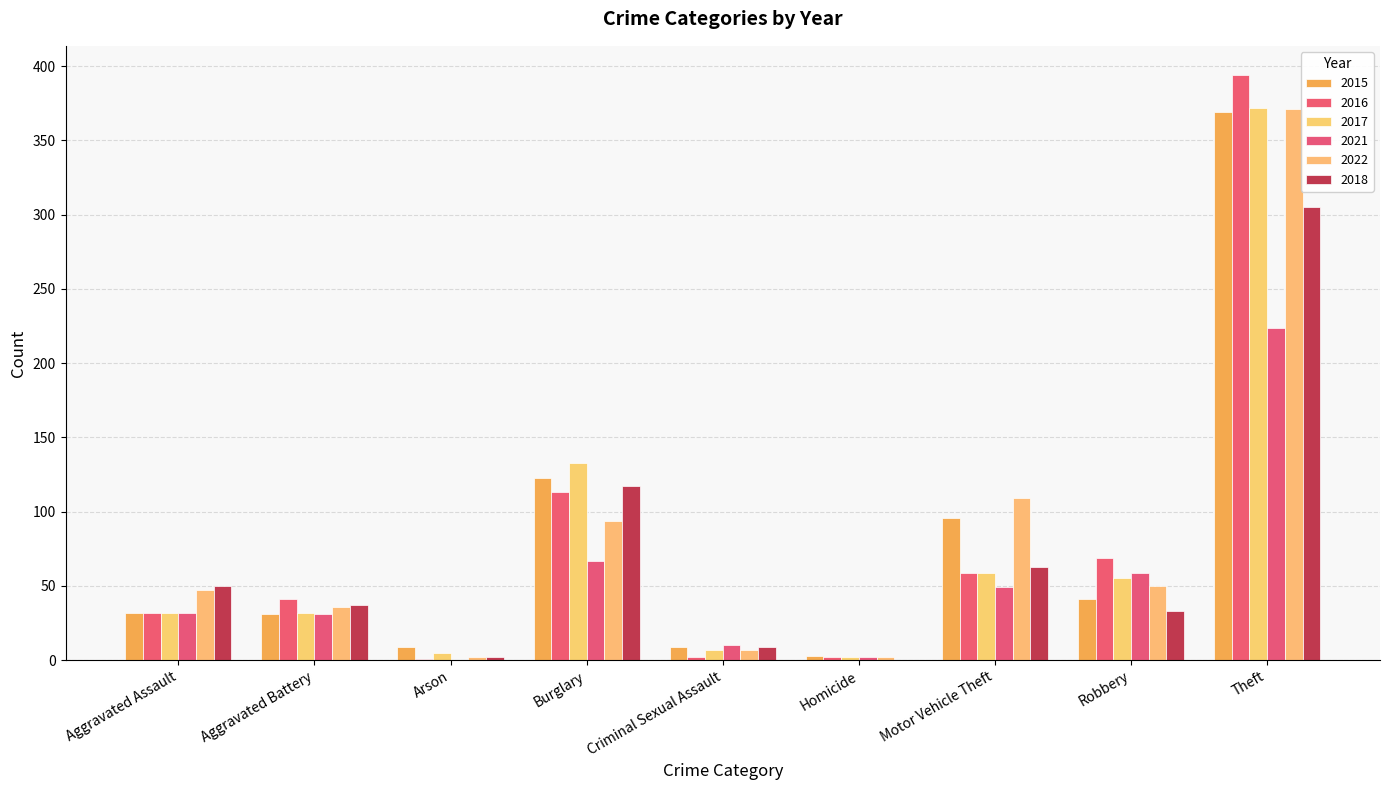

Reading left to right, what are all the values shown in this chart?

2015: 32	31	9	123	9	3	96	41	369
2016: 32	41	1	113	2	2	59	69	394
2017: 32	32	5	133	7	2	59	55	372
2021: 32	31	0	67	10	2	49	59	224
2022: 47	36	2	94	7	2	109	50	371
2018: 50	37	2	117	9	0	63	33	305